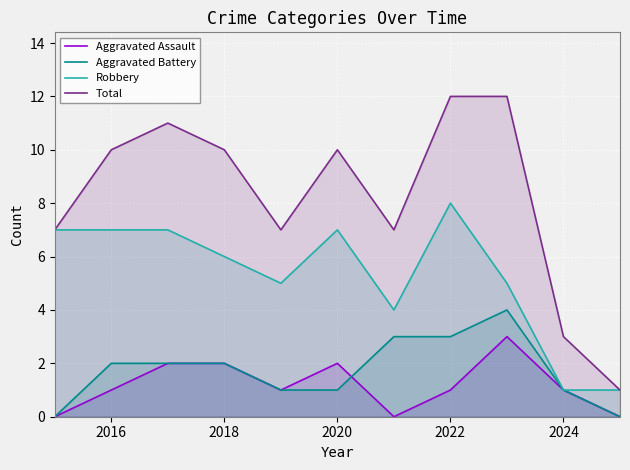

How many interior local valleys does the Aggravated Assault series have?

2